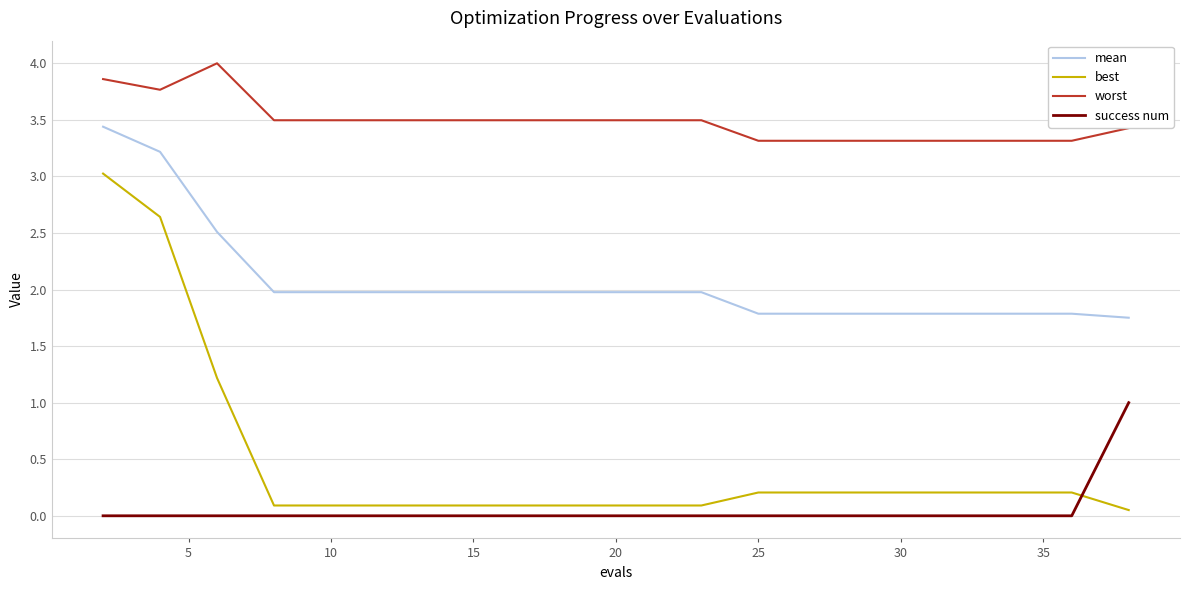

Is this an area chart (filled region under the line)?

No